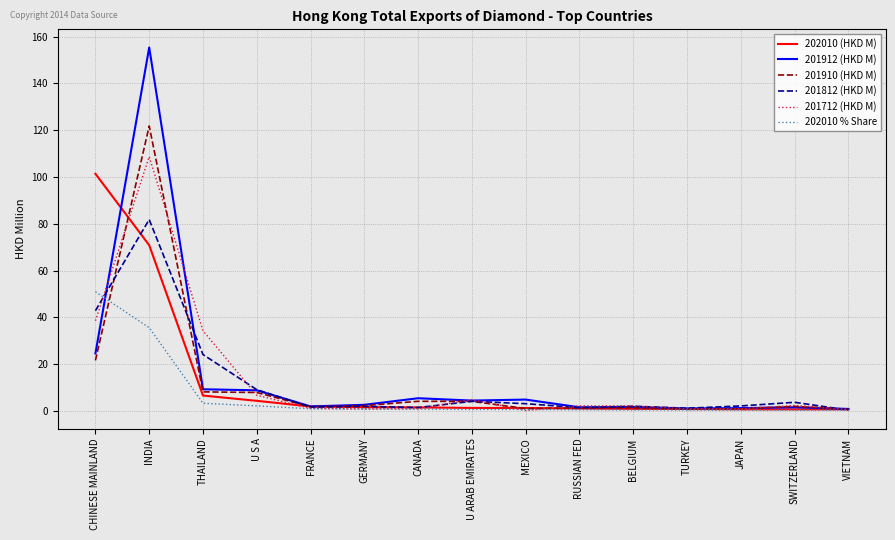

What is the approximate value of 201712 (HKD M) at BELGIUM?

2.2